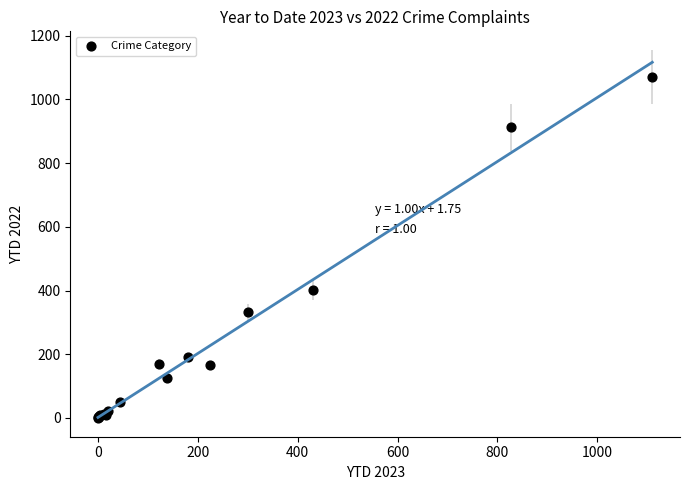

What Y value in the scatter plot is closest to 535?

402